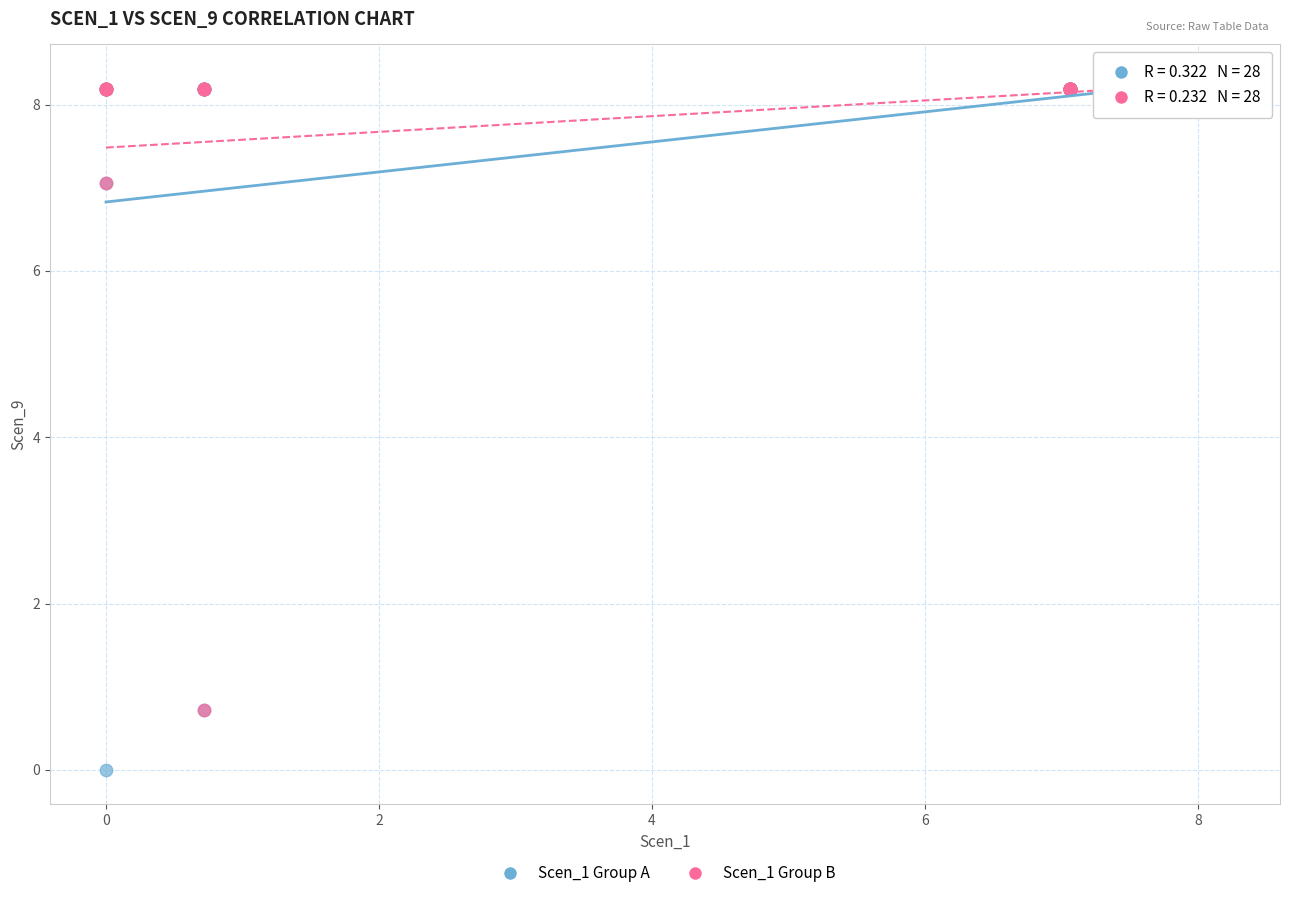

Which series has the widest spread of Y values?

Scen_1 Group A